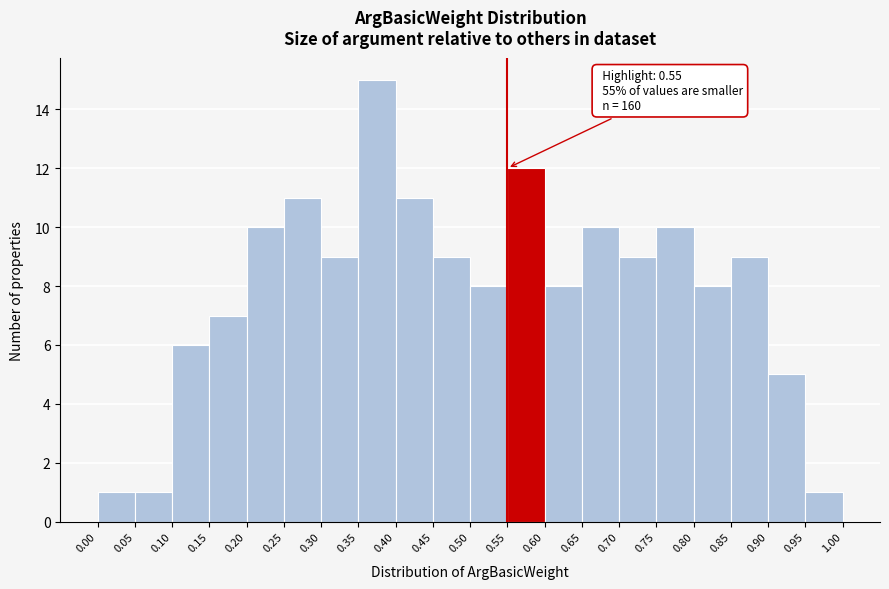

Over which range of the x-axis is the bar tallest?

0.35 to 0.40